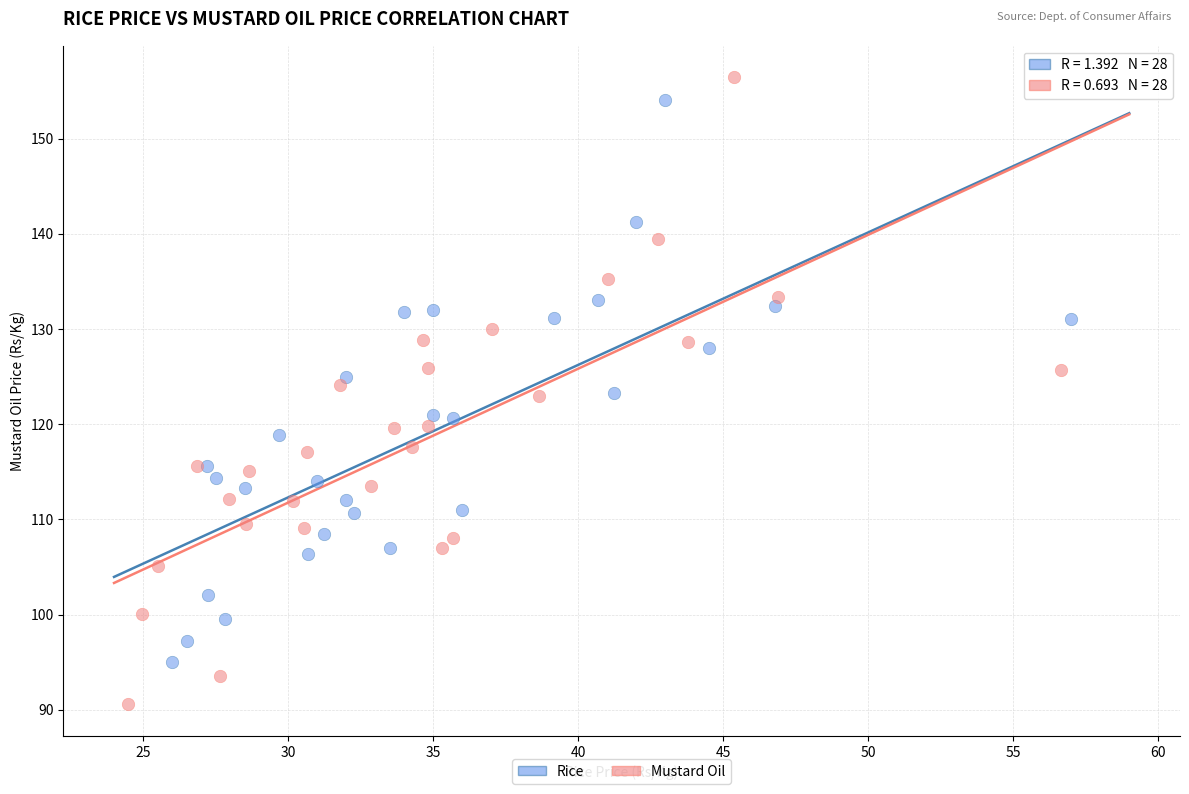

What are all the series names shown in the legend?

Rice, Mustard Oil